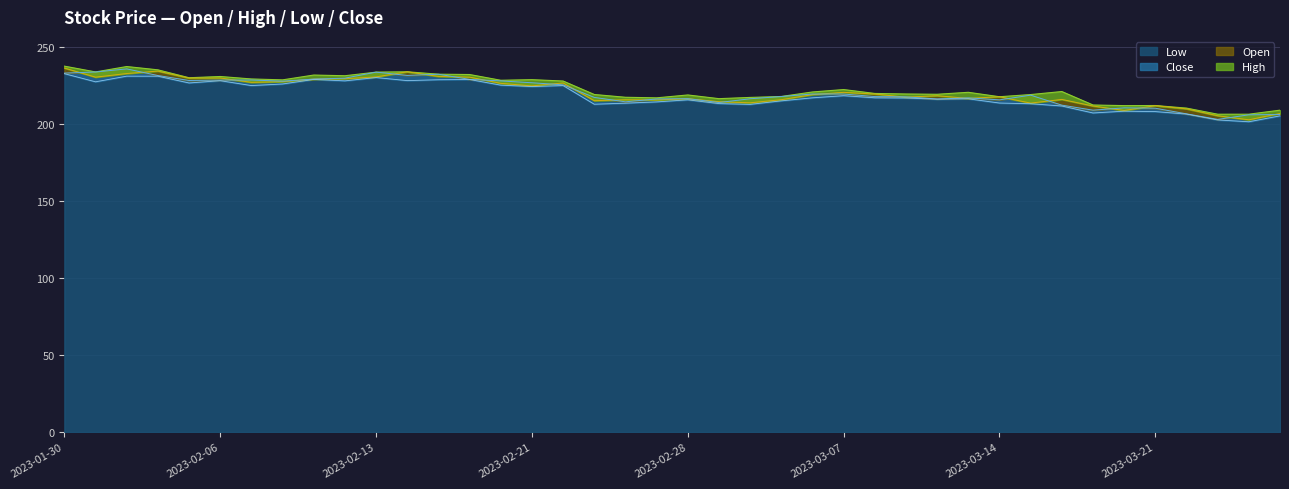

What is the value of the Open point at the 16th from the left?

224.6